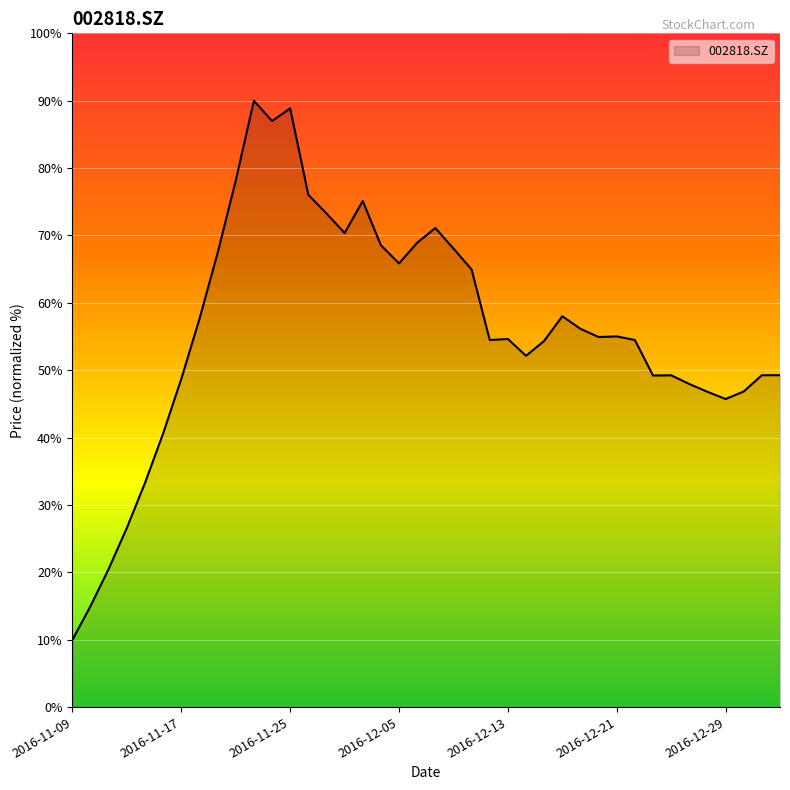

True or false: there are more than 0 points higher than both neighbors.

True